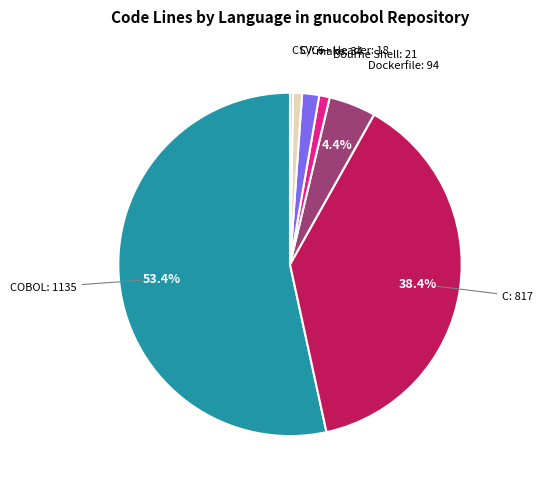

Is there any slice that represents more than half of the pie?

Yes